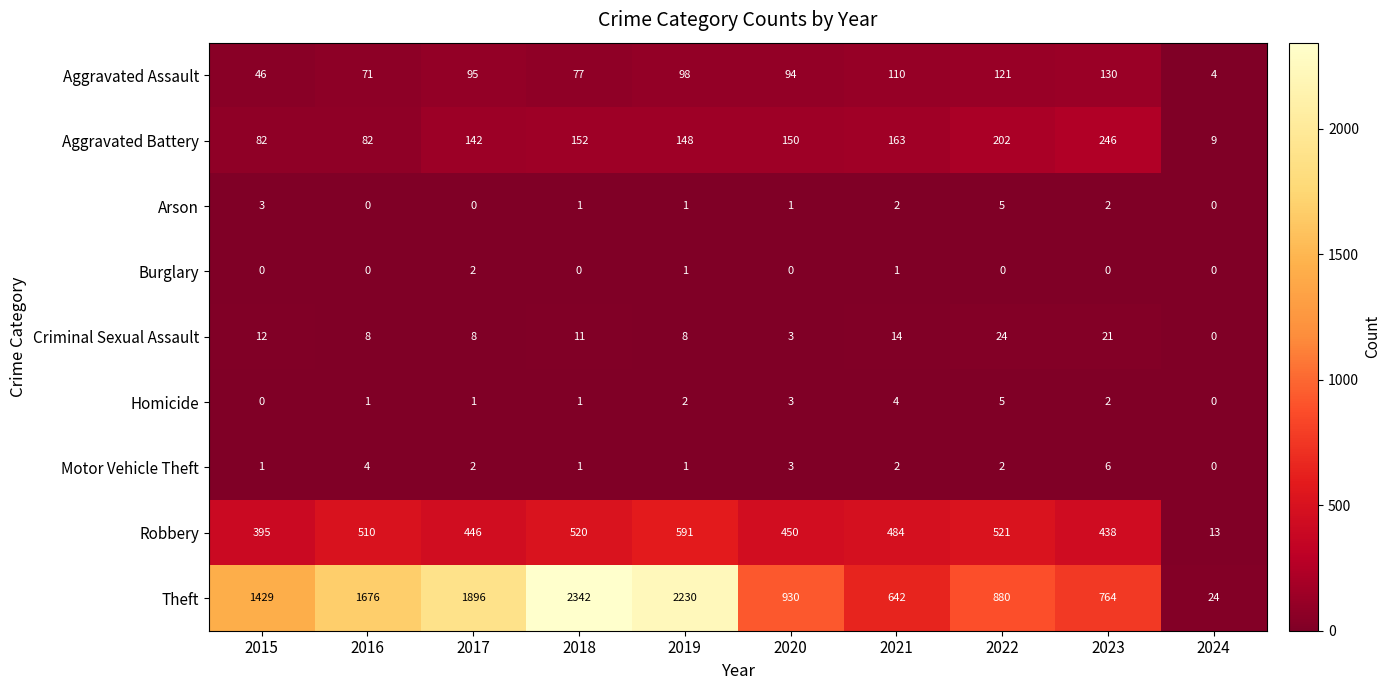

What is the total value across all series at 2015?

1968